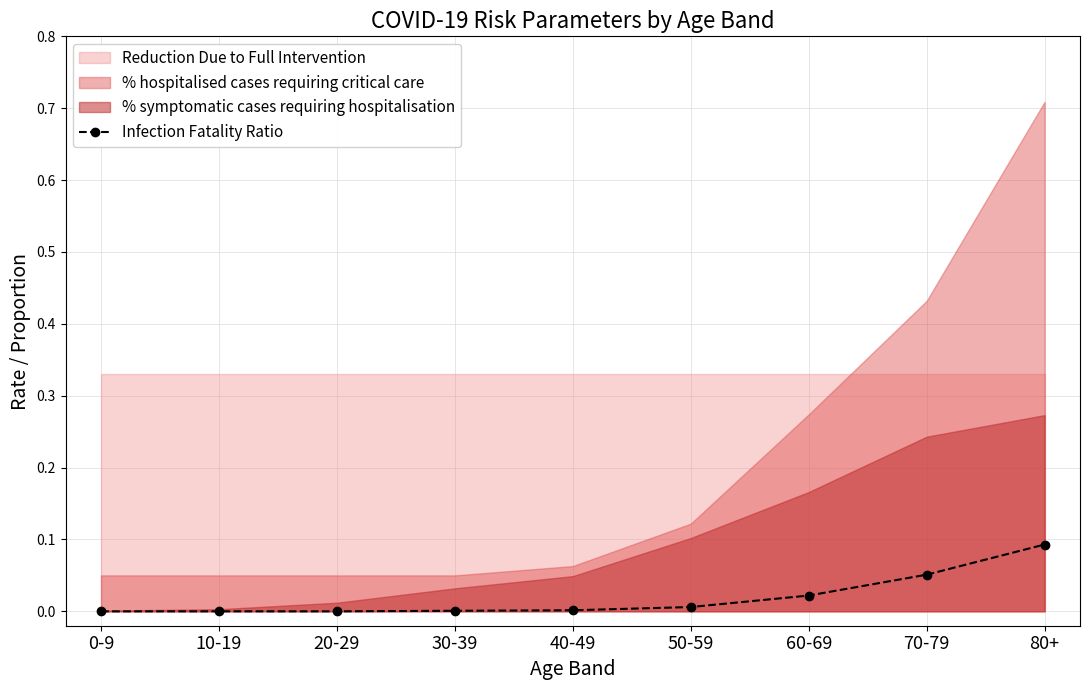

True or false: the data shows 0.0 at 10-19.

True